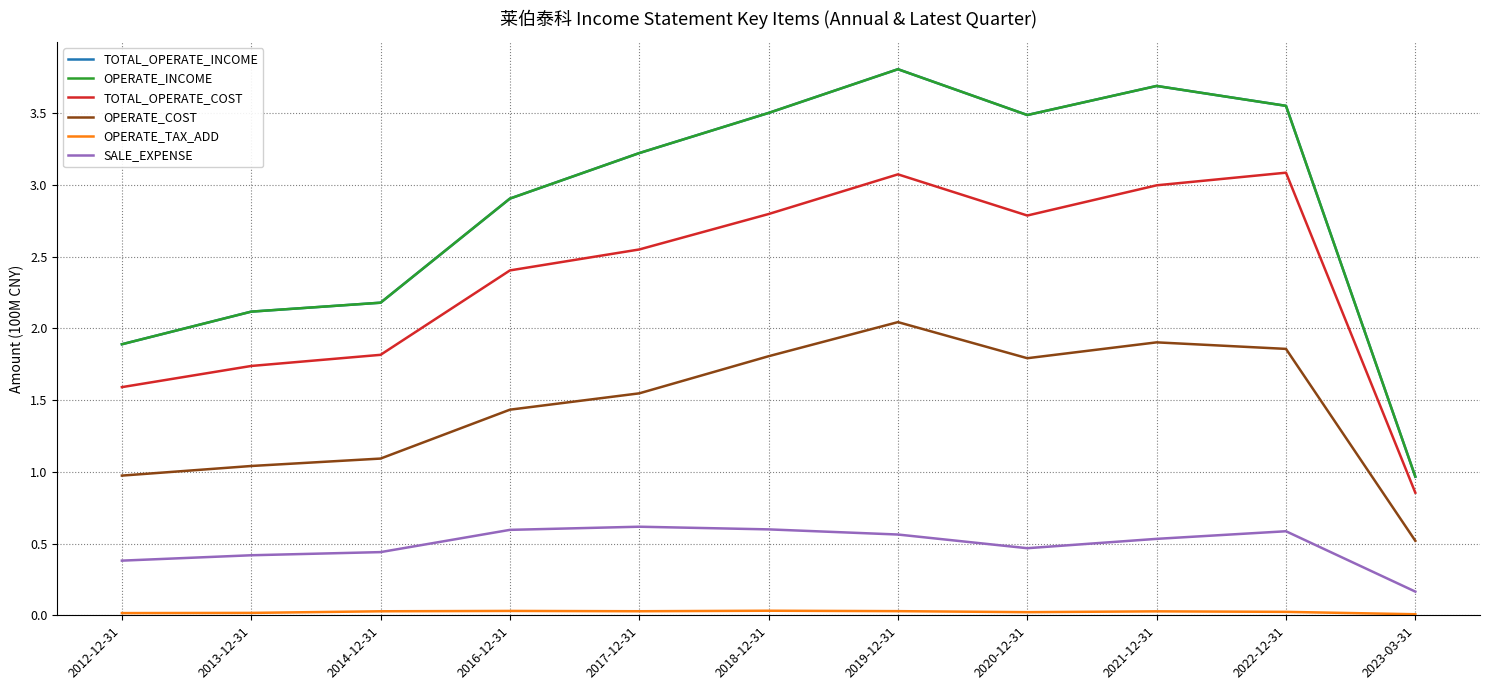

Which series has the largest range (max minus min)?

TOTAL_OPERATE_INCOME